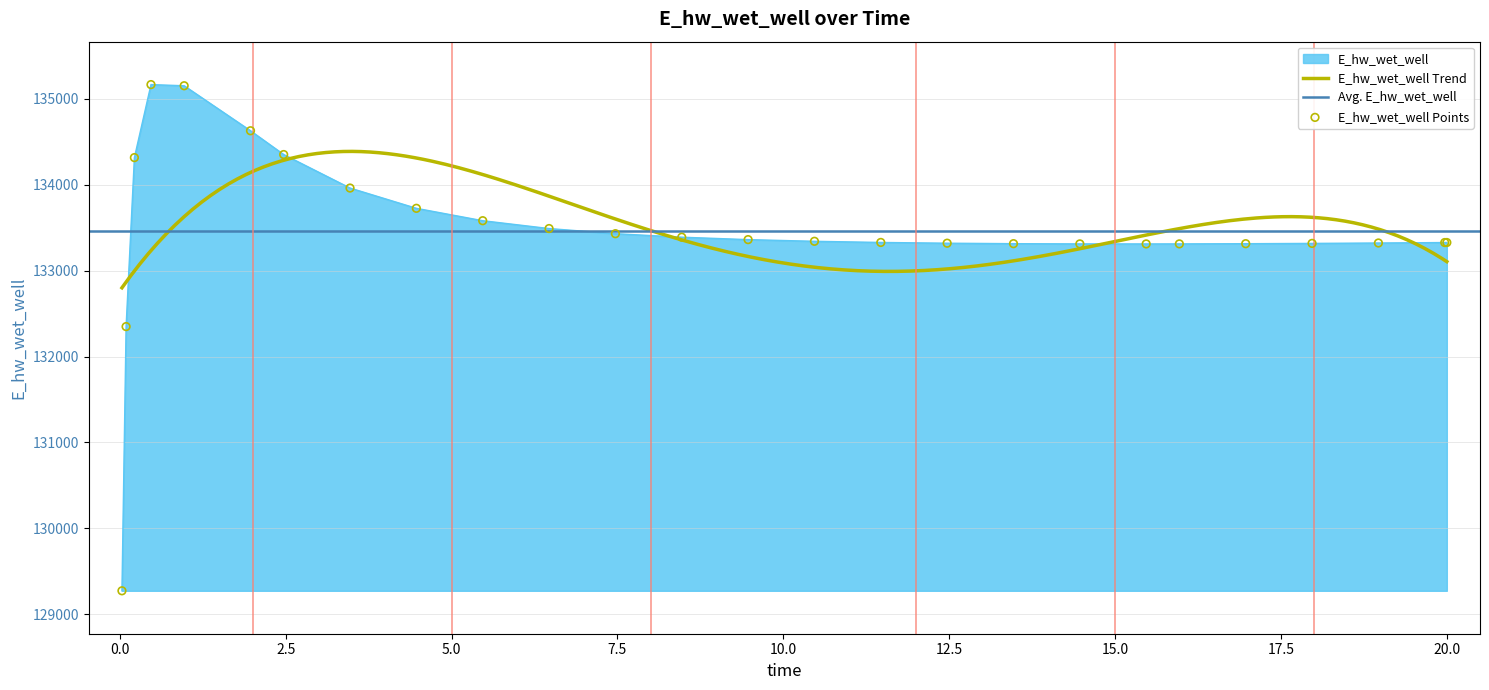

Approximately how many times larger is the value at 2.46875 compared to 14.46875?

1.0